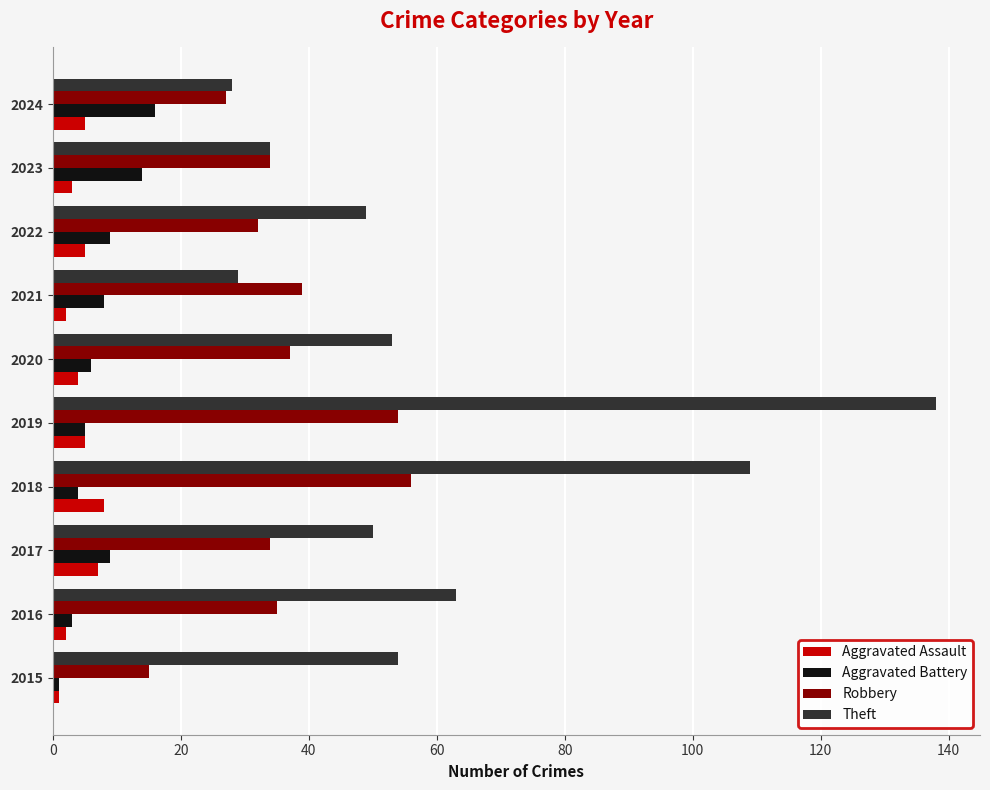

List the series in order of their peak value, lowest first.

Aggravated Assault, Aggravated Battery, Robbery, Theft